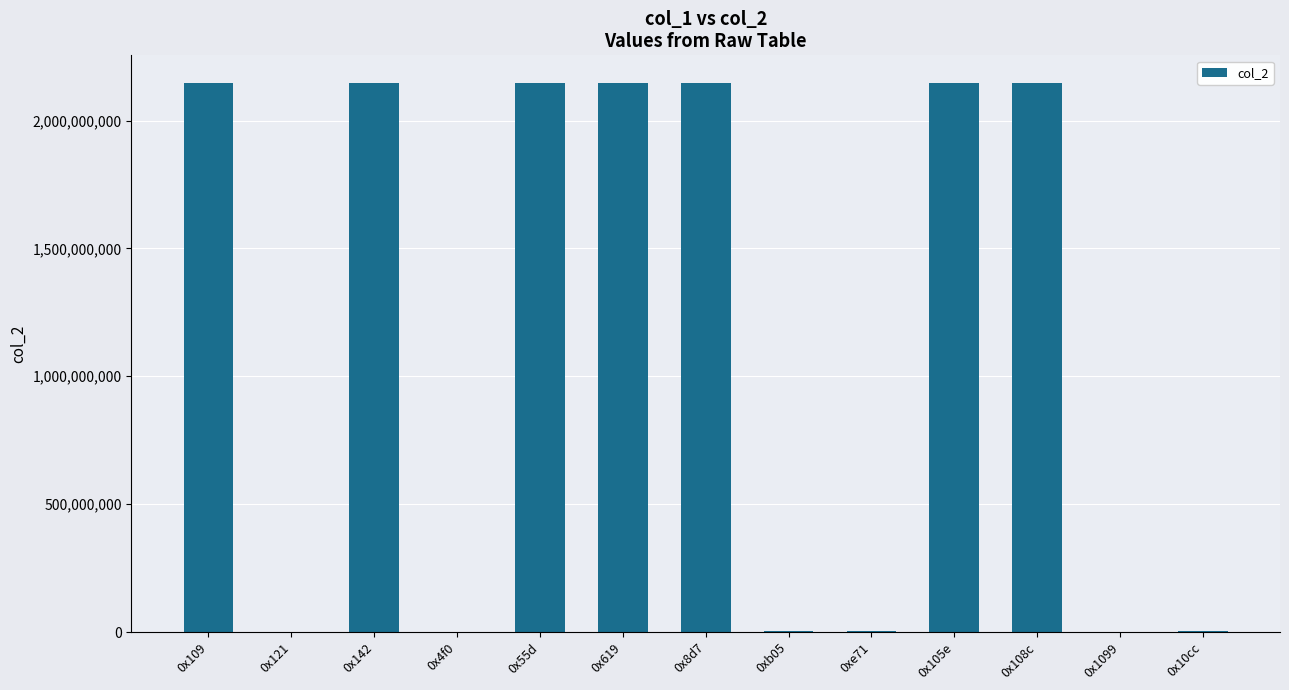

What is the greatest value displayed?

2147483647